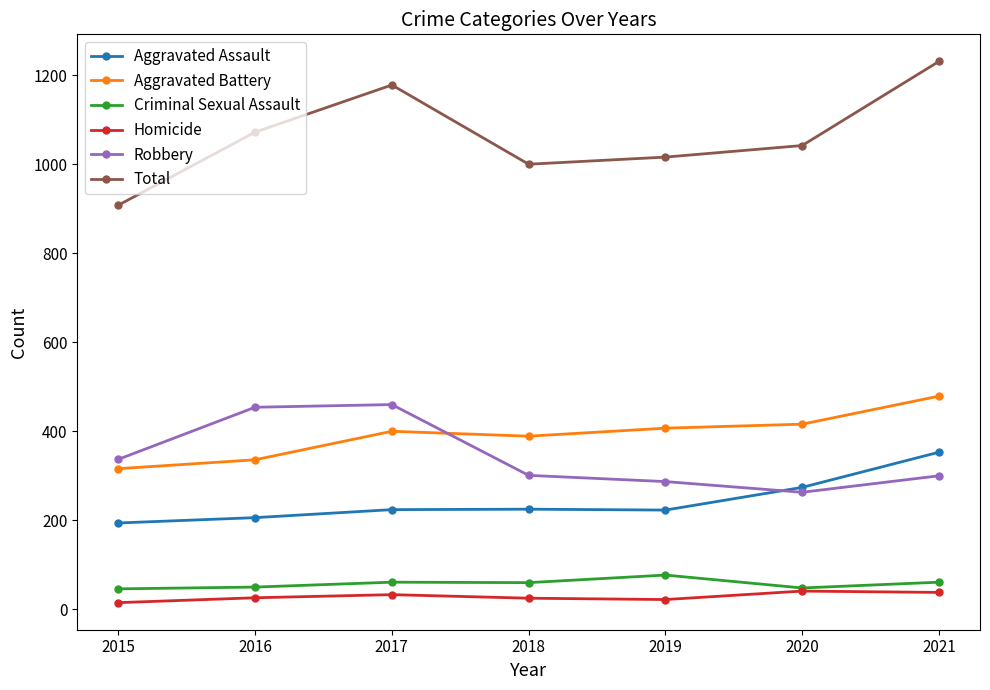

What is the sum of the Robbery values at 2019 and 2016?

741